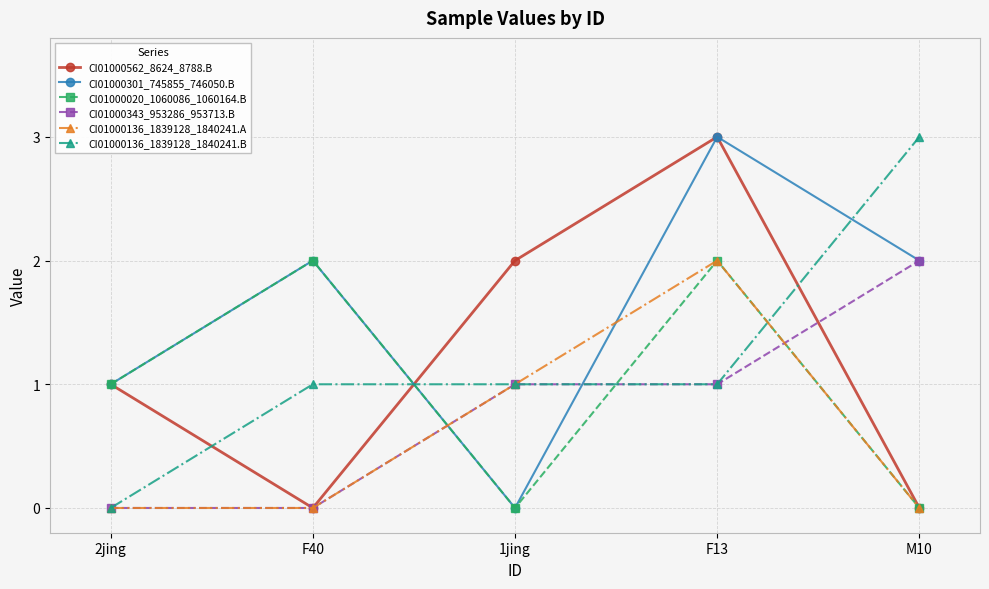

Reading left to right, transcribe all the data shown in this chart.

CI01000562_8624_8788.B: 1	0	2	3	0
CI01000301_745855_746050.B: 1	2	0	3	2
CI01000020_1060086_1060164.B: 1	2	0	2	0
CI01000343_953286_953713.B: 0	0	1	1	2
CI01000136_1839128_1840241.A: 0	0	1	2	0
CI01000136_1839128_1840241.B: 0	1	1	1	3